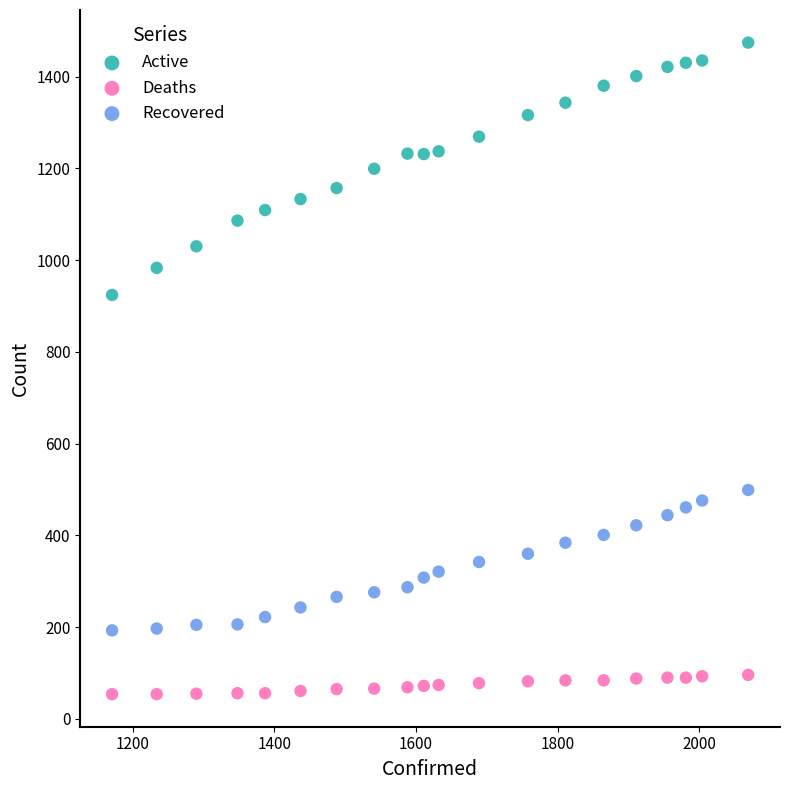

Which series reaches the maximum Y coordinate?

Active